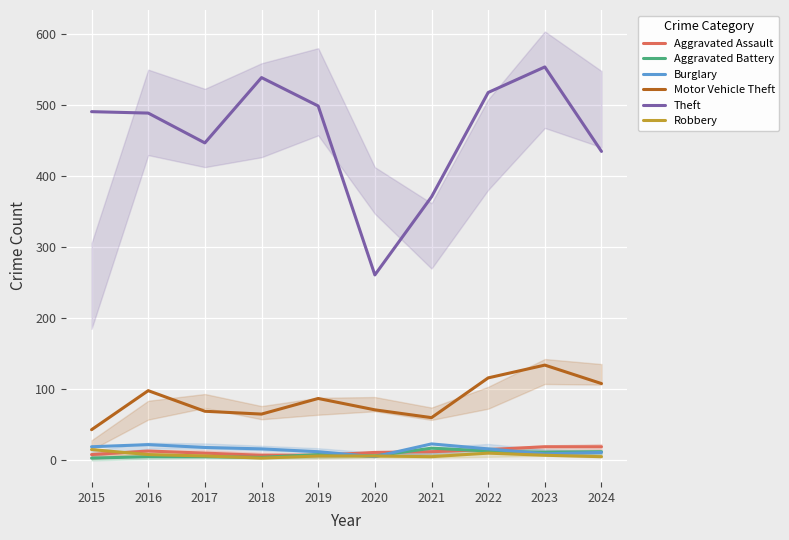

Reading right to left, transcribe all the data shown in this chart.

Aggravated Assault: 2024=19	2023=19	2022=15	2021=12	2020=11	2019=7	2018=7	2017=10	2016=13	2015=8
Aggravated Battery: 2024=12	2023=11	2022=13	2021=17	2020=6	2019=8	2018=4	2017=5	2016=5	2015=3
Burglary: 2024=11	2023=9	2022=16	2021=23	2020=5	2019=12	2018=16	2017=18	2016=22	2015=19
Motor Vehicle Theft: 2024=108	2023=134	2022=116	2021=60	2020=71	2019=87	2018=65	2017=69	2016=98	2015=43
Theft: 2024=435	2023=554	2022=518	2021=371	2020=261	2019=499	2018=539	2017=447	2016=489	2015=491
Robbery: 2024=5	2023=7	2022=10	2021=5	2020=6	2019=6	2018=3	2017=6	2016=8	2015=15